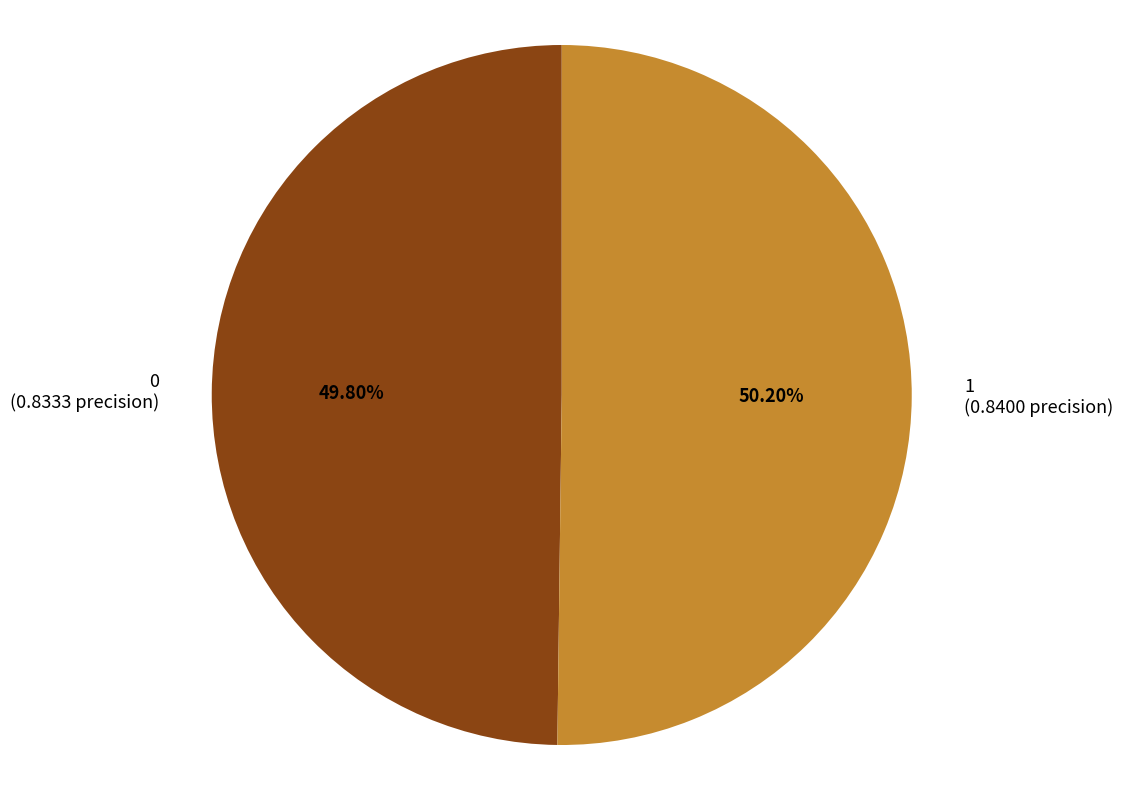

Do 0 (0.8333 precision) and 1 (0.8400 precision) together represent more than half of the pie?

Yes